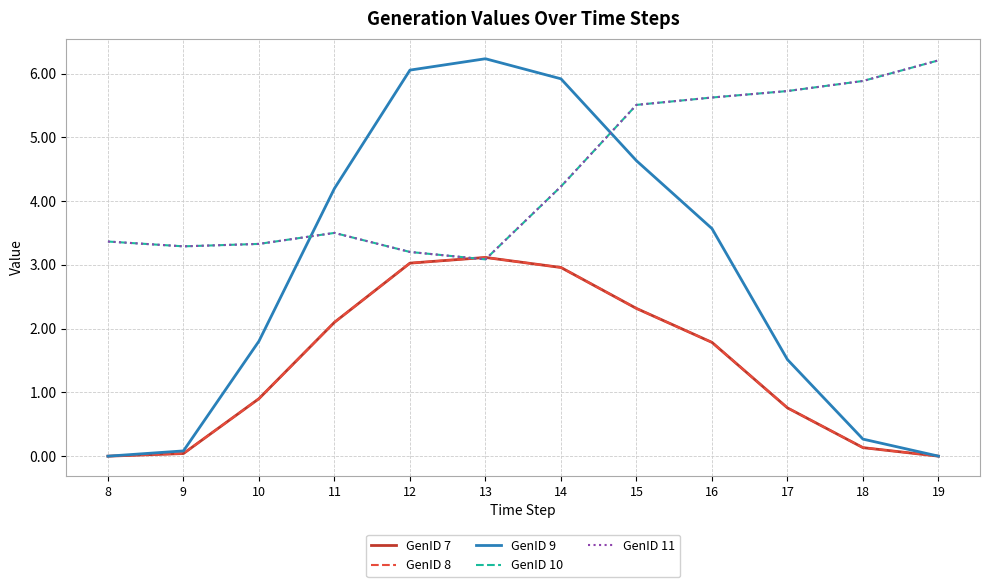

Is this an area chart (filled region under the line)?

No